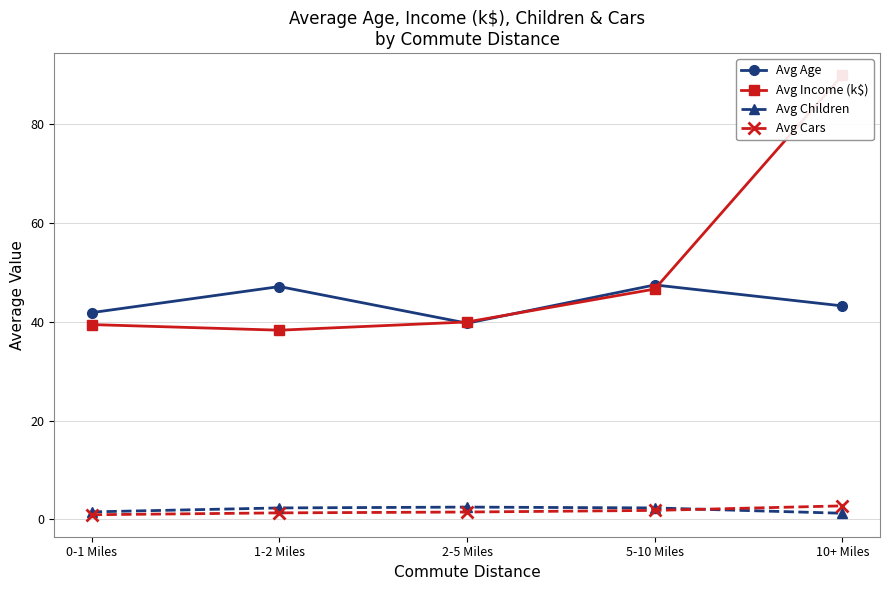

Which series has the largest total across all categories?

Avg Income (k$)